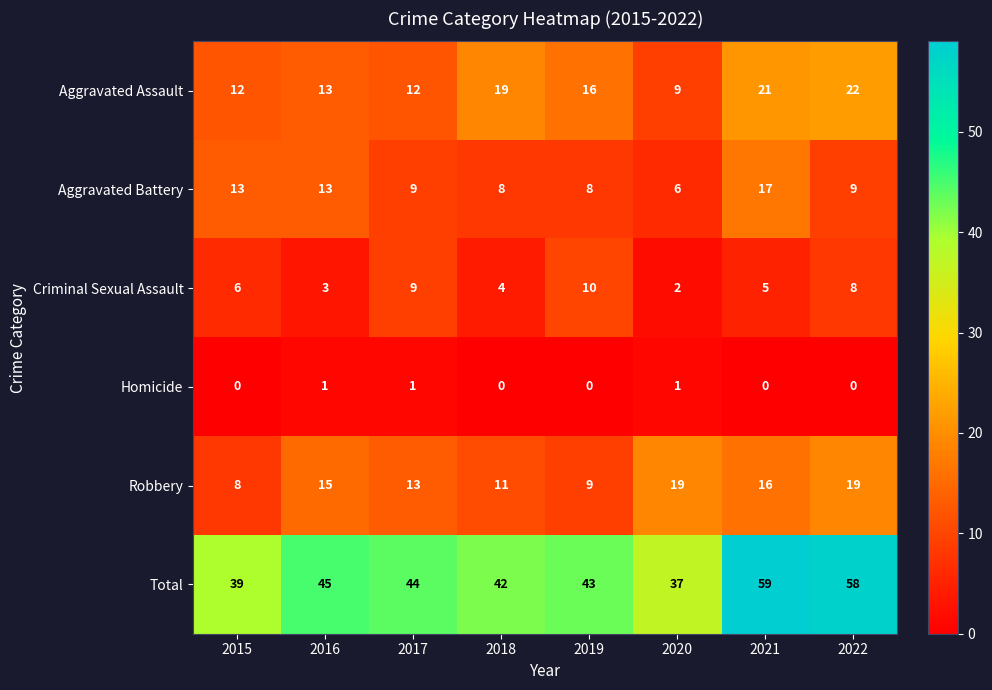

How many series are shown in this chart?

6